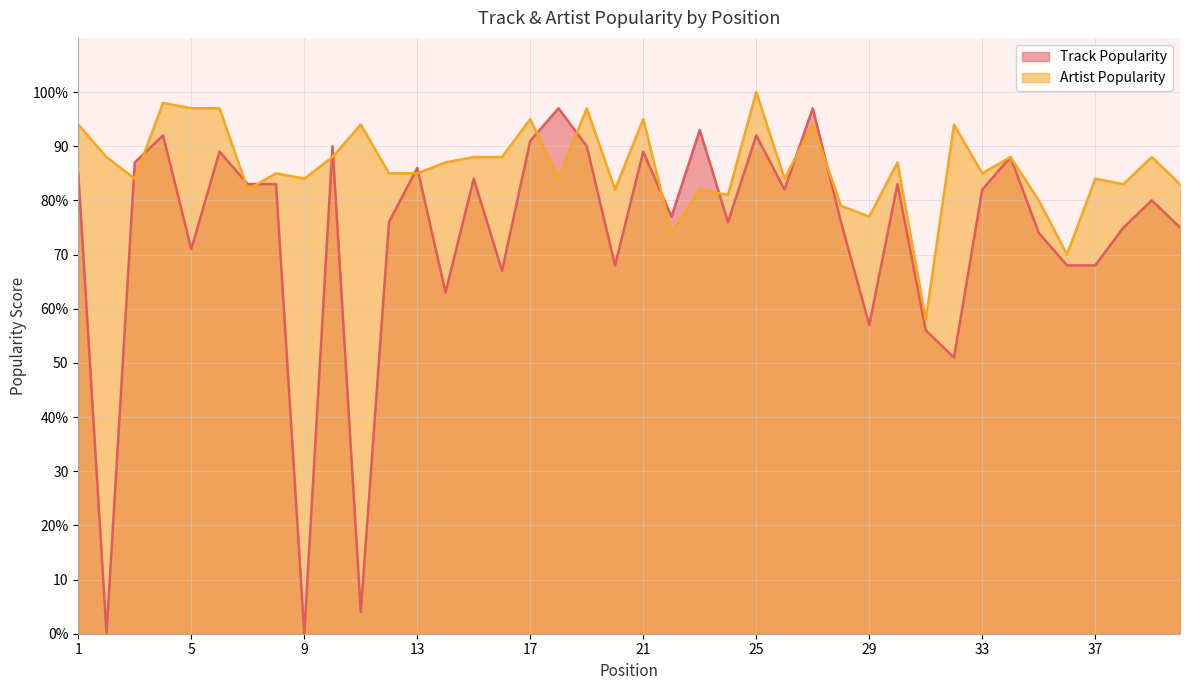

At which label does Track Popularity first exceed 82?

1